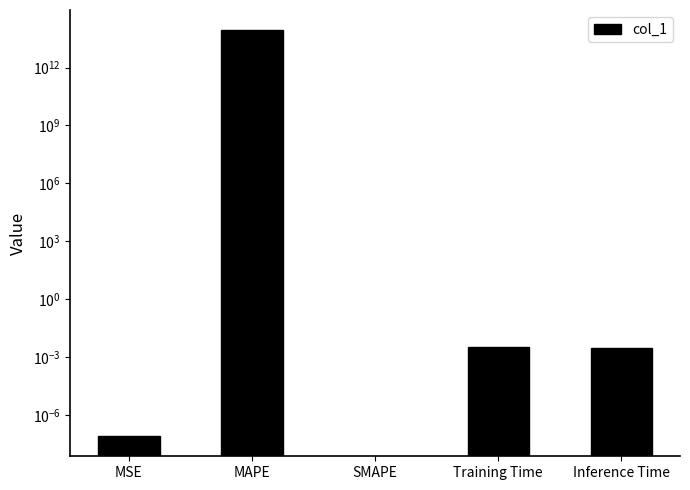

What is the label of the 2nd bar from the right?

Training Time